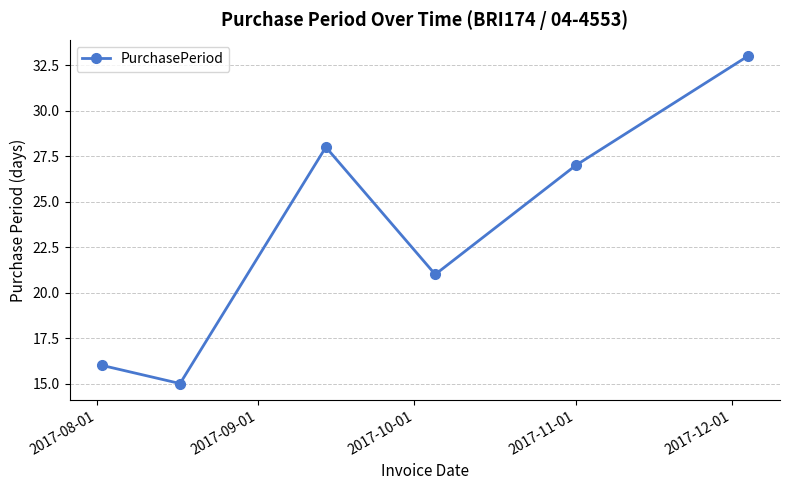

What is the difference between the maximum and minimum values?

18